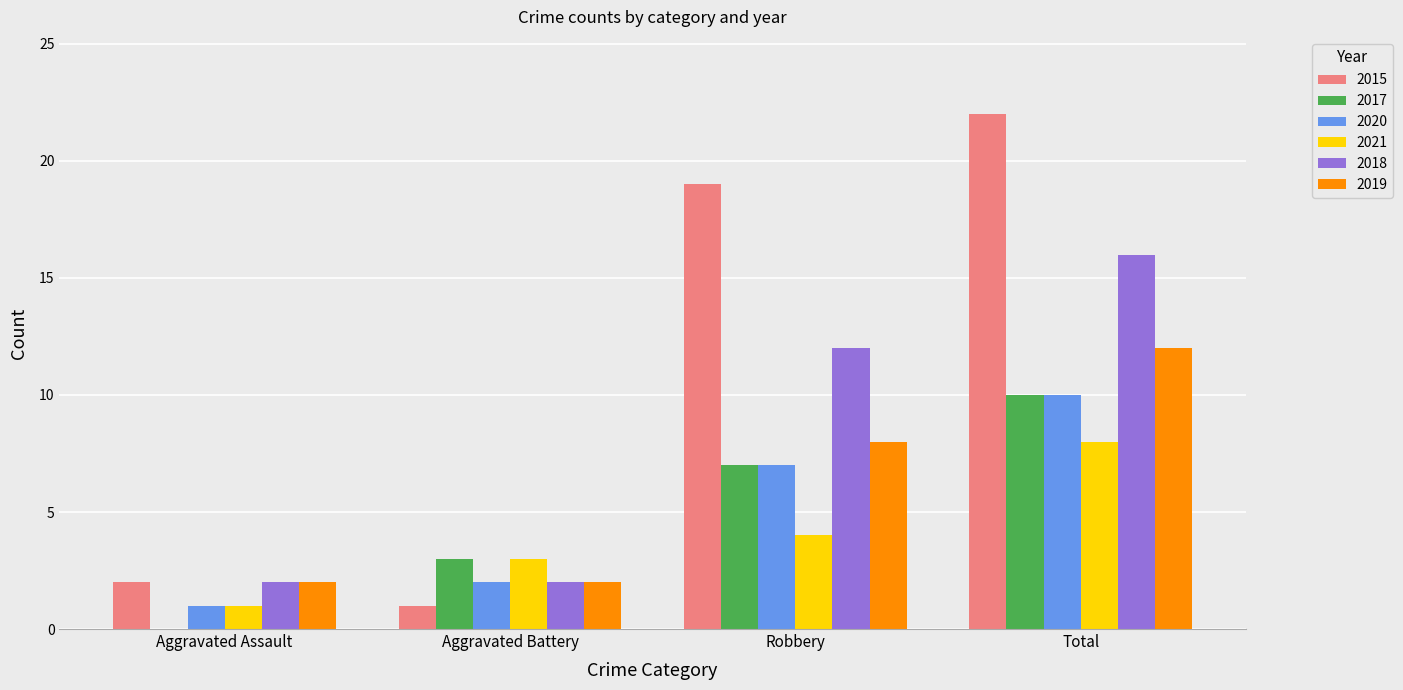

Which series changed the most between Aggravated Battery and Total?

2015